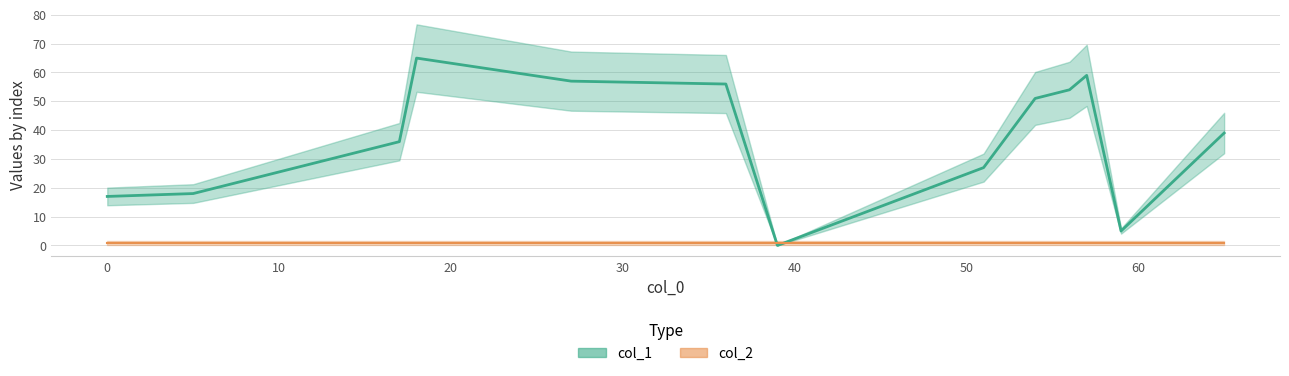

What is the difference between the maximum and minimum values in the col_1 series?

65